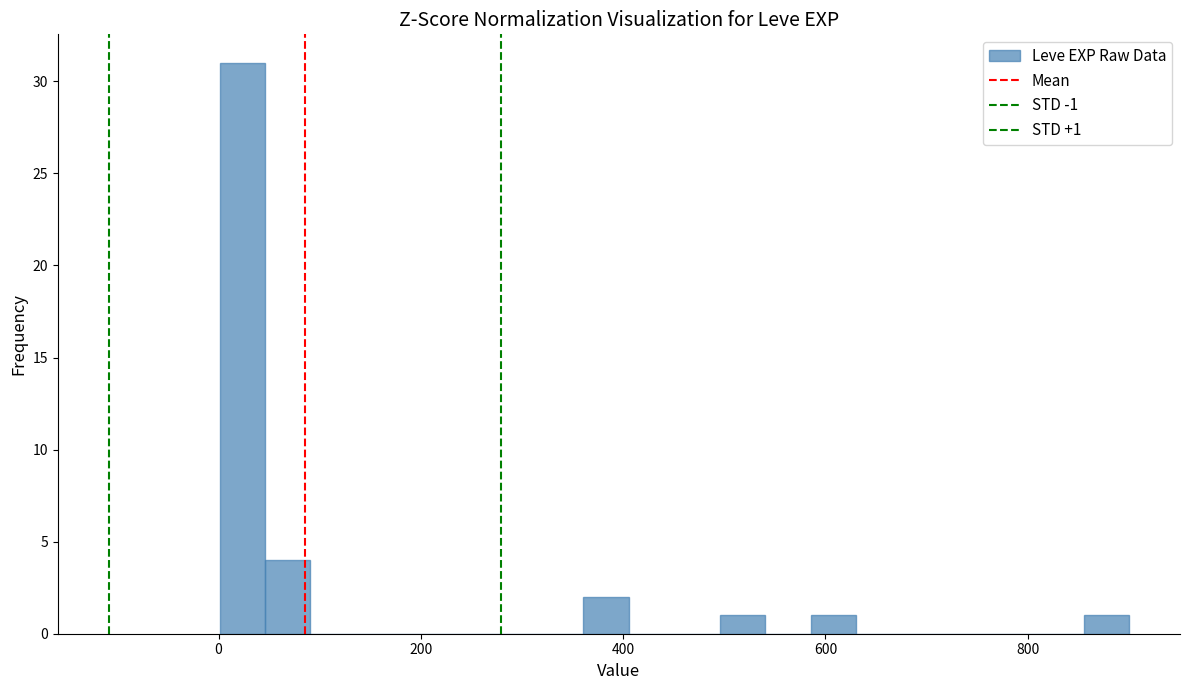

Around what value on the x-axis is the tallest bar? Give the approximate position of its centre, as read against the axis.

20